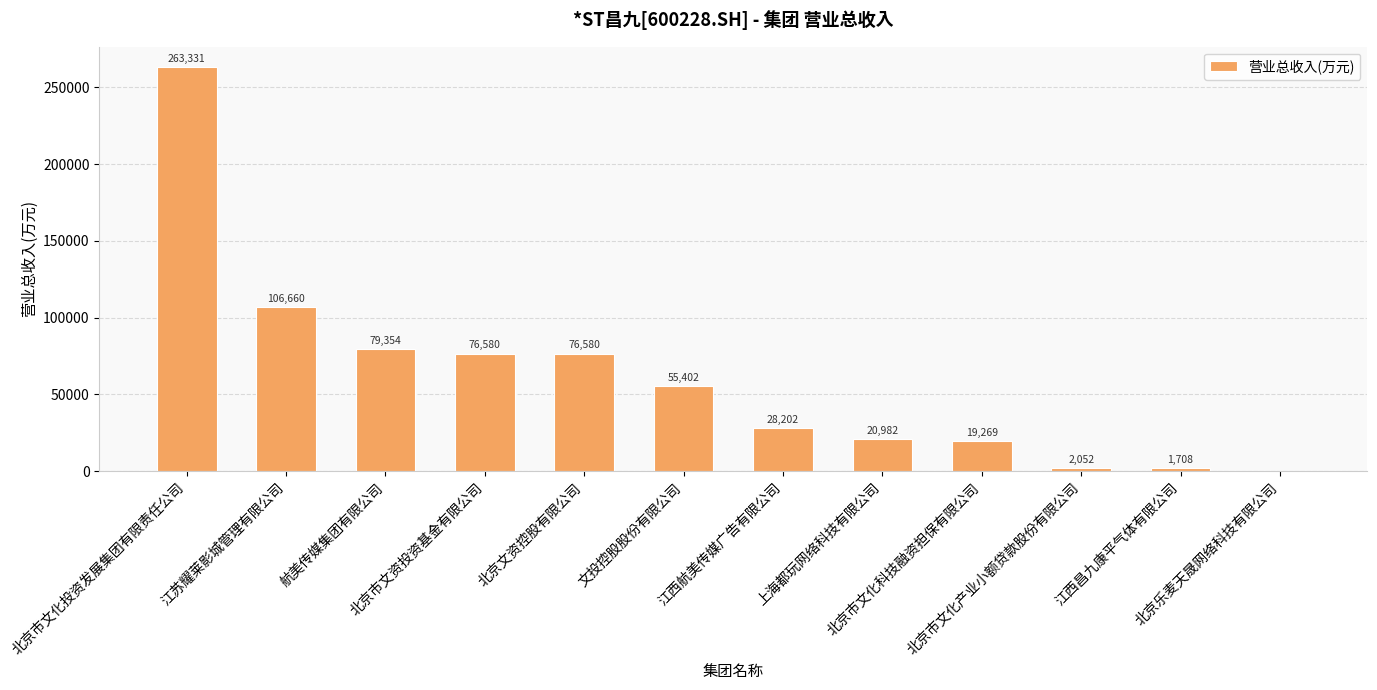

Read the value at 北京市文化产业小额贷款股份有限公司.

2052.2